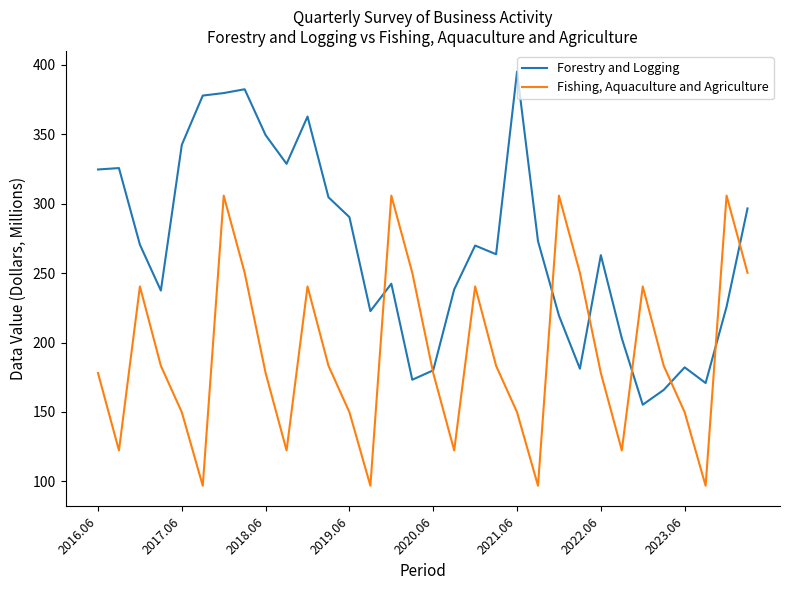

Count the number of data series in this chart.

2